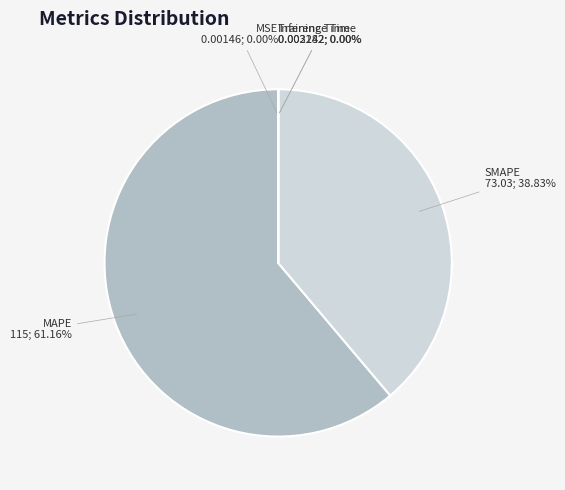

What is the largest slice in the pie chart?

MAPE